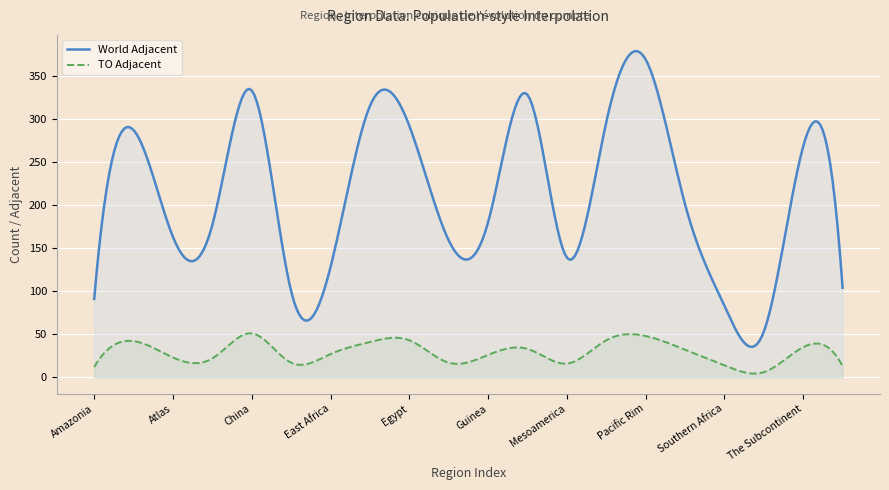

How many series are shown in this chart?

2